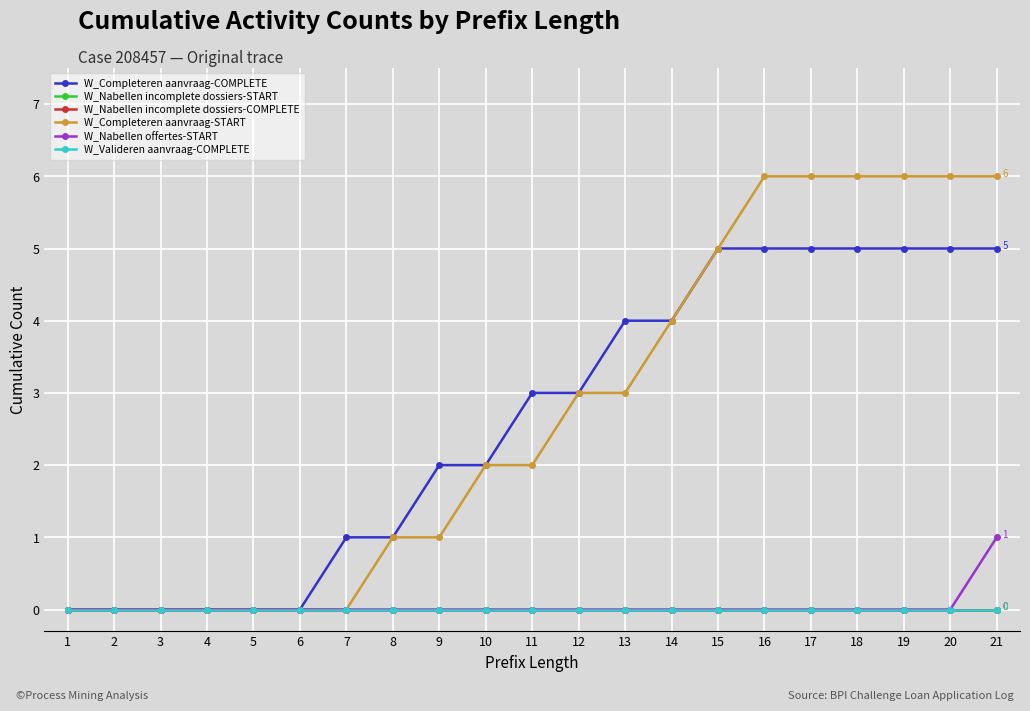

True or false: W_Valideren aanvraag-COMPLETE and W_Nabellen offertes-START cross at least once.

False